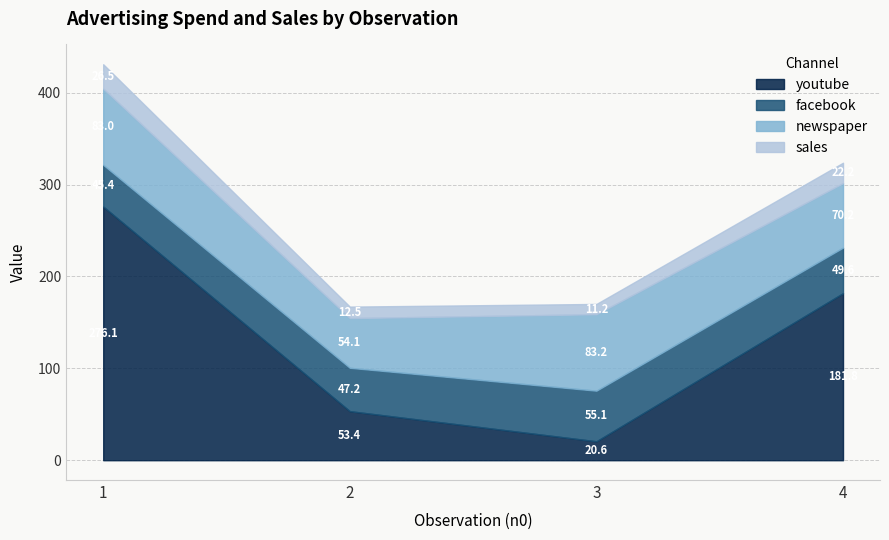

True or false: youtube and sales cross at least once.

False